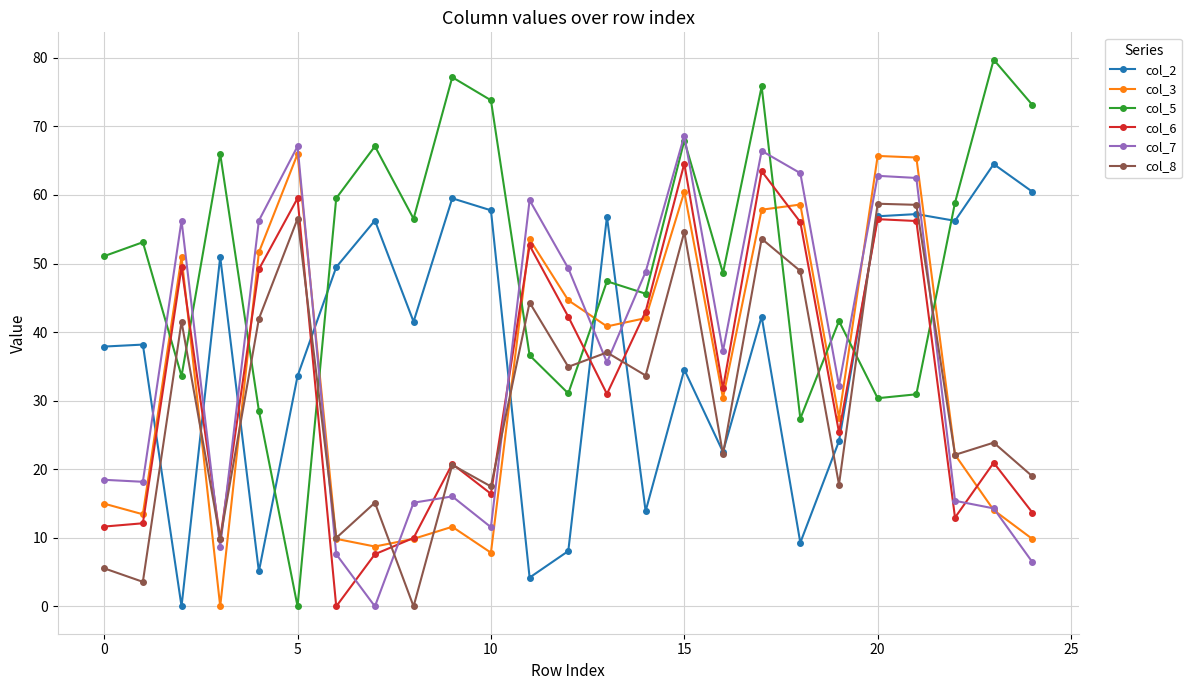

How many lines are shown in the chart?

6